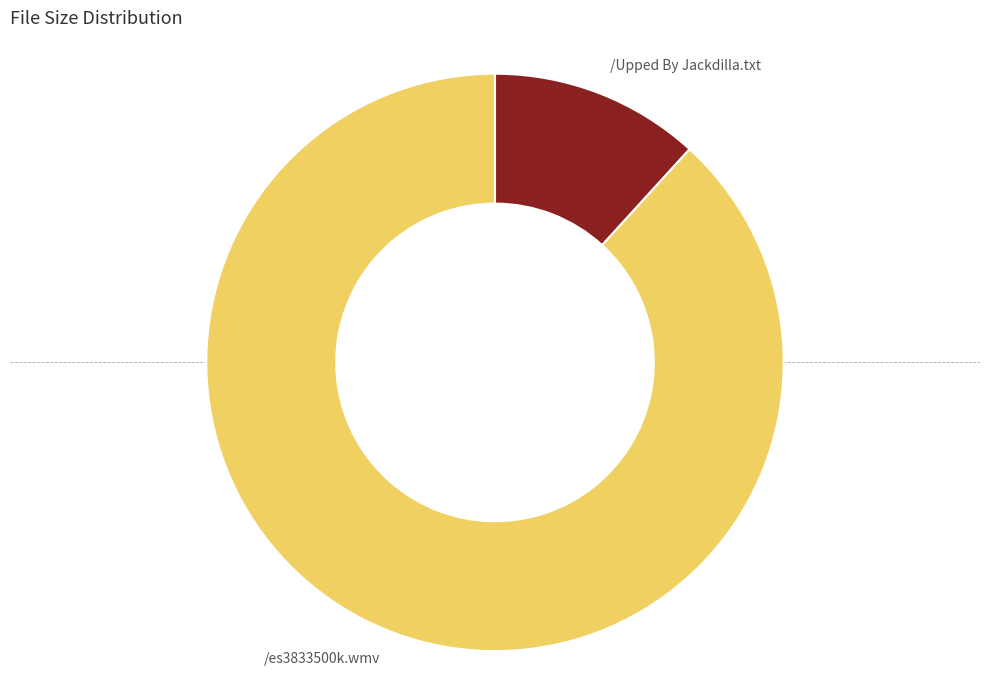

Between /es3833500k.wmv and /Upped By Jackdilla.txt, which is larger?

/es3833500k.wmv